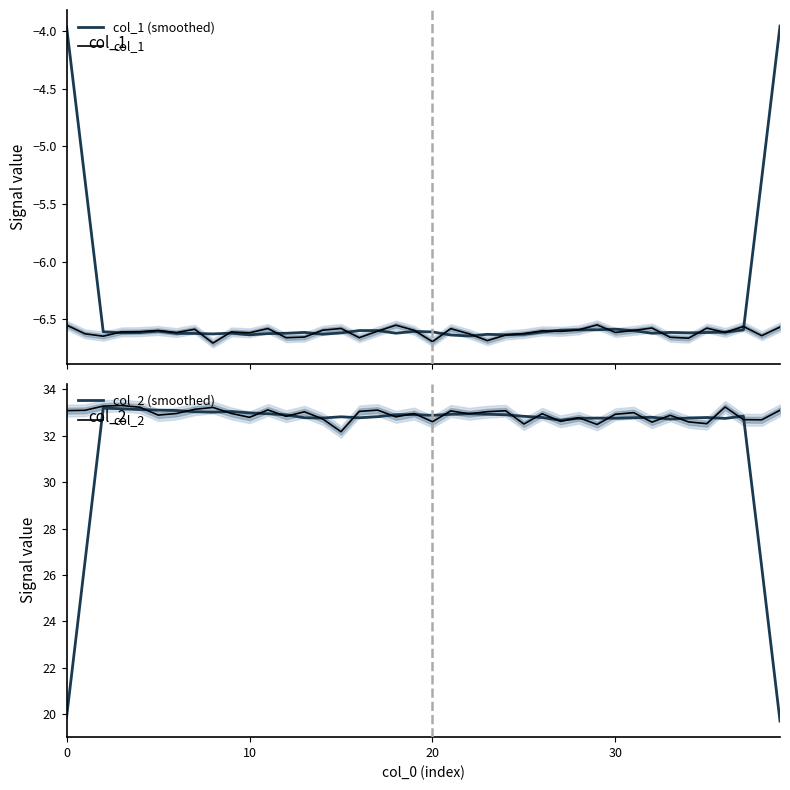

True or false: col_2 (smoothed) has a value of 13.0 at 30.

False